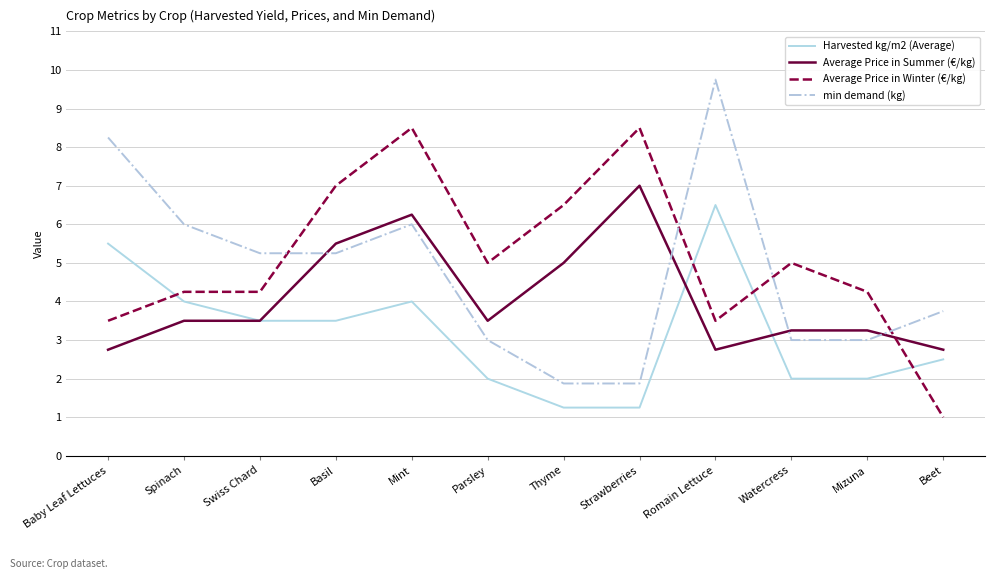

At which category is the sum across all series the highest?

Mint